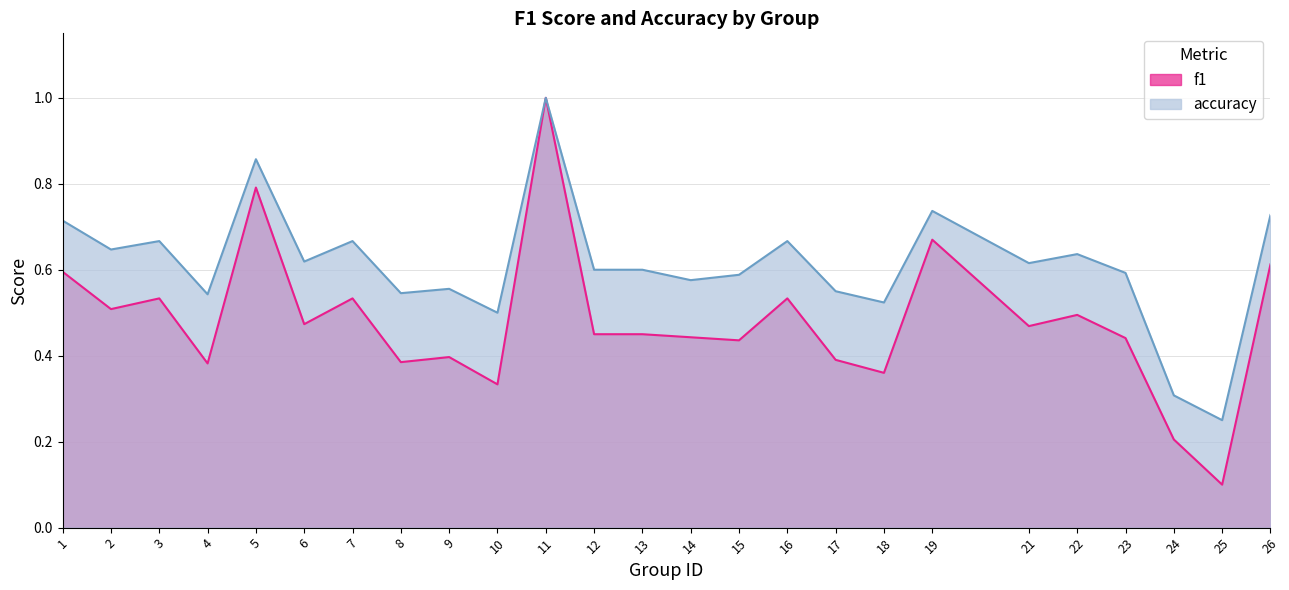

Between 15 and 25, which series saw the biggest shift?

accuracy